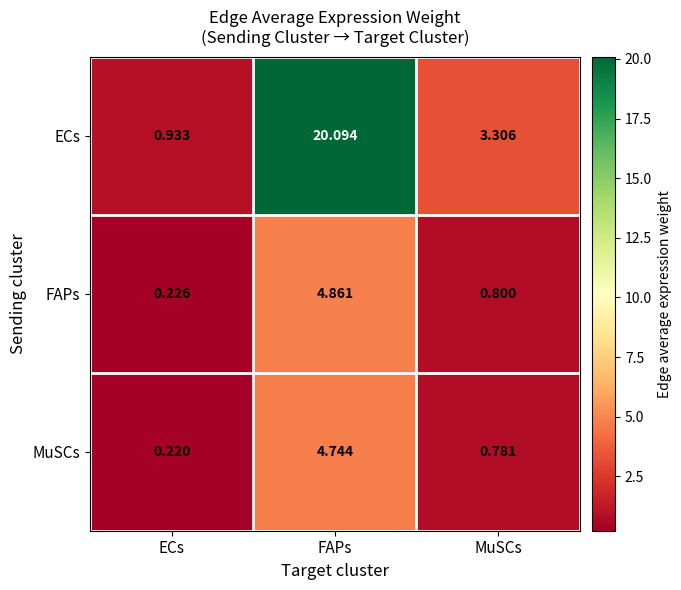

Which series has the largest total across all categories?

ECs